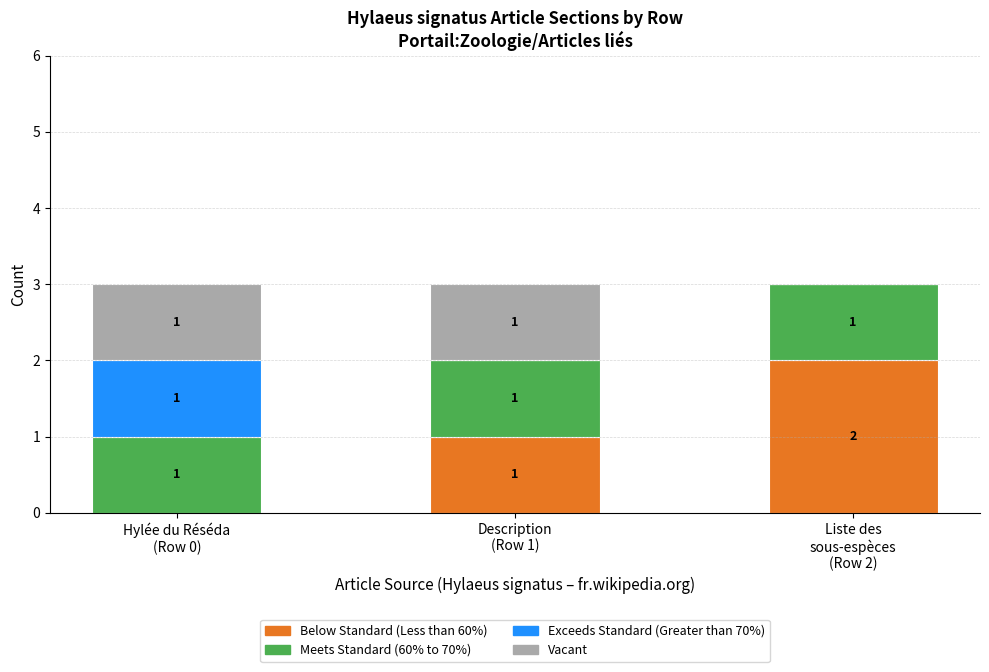

Count the number of data series in this chart.

4